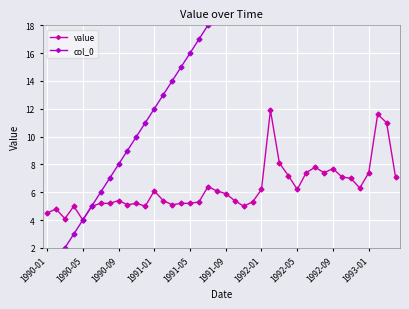

At how many categories does at least one series exceed 15?

24